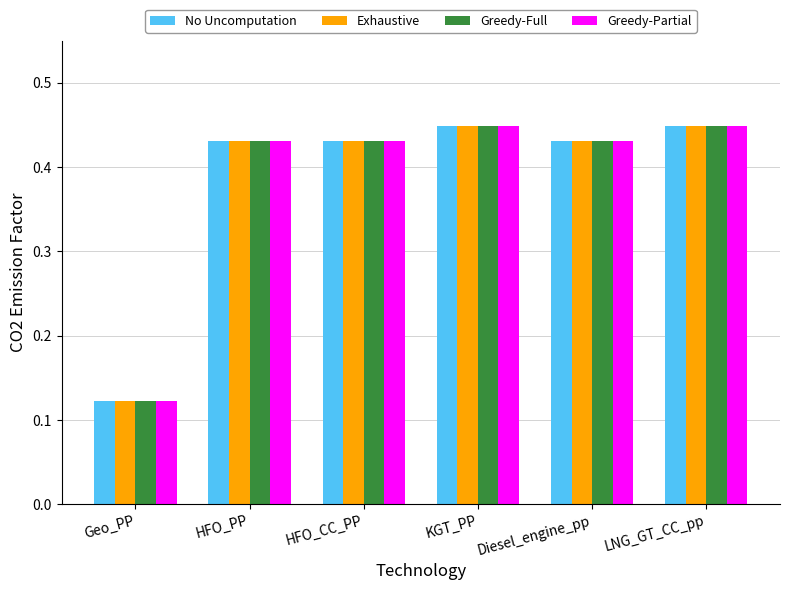

How many Greedy-Full values are between 0 and 1?

6